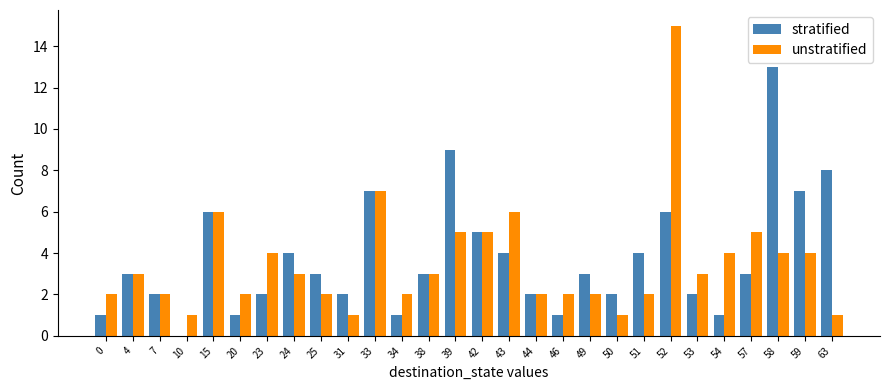

Reading left to right, list all the values displayed in this chart.

stratified: 0=1	4=3	7=2	10=0	15=6	20=1	23=2	24=4	25=3	31=2	33=7	34=1	38=3	39=9	42=5	43=4	44=2	46=1	49=3	50=2	51=4	52=6	53=2	54=1	57=3	58=13	59=7	63=8
unstratified: 0=2	4=3	7=2	10=1	15=6	20=2	23=4	24=3	25=2	31=1	33=7	34=2	38=3	39=5	42=5	43=6	44=2	46=2	49=2	50=1	51=2	52=15	53=3	54=4	57=5	58=4	59=4	63=1